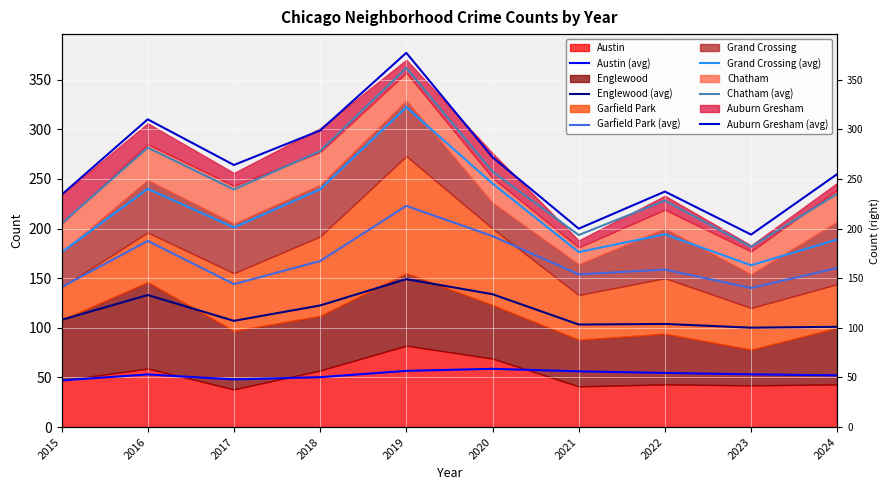

Which series has the largest range (max minus min)?

Auburn Gresham (avg)